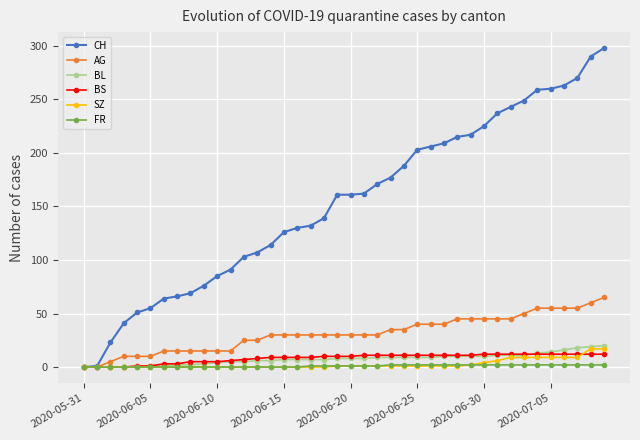

What is the maximum value for CH?

298